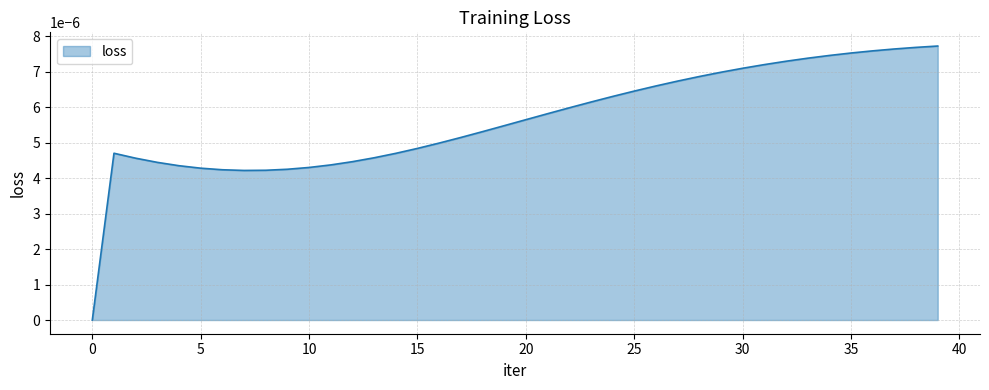

How many distinct data groups are displayed?

1